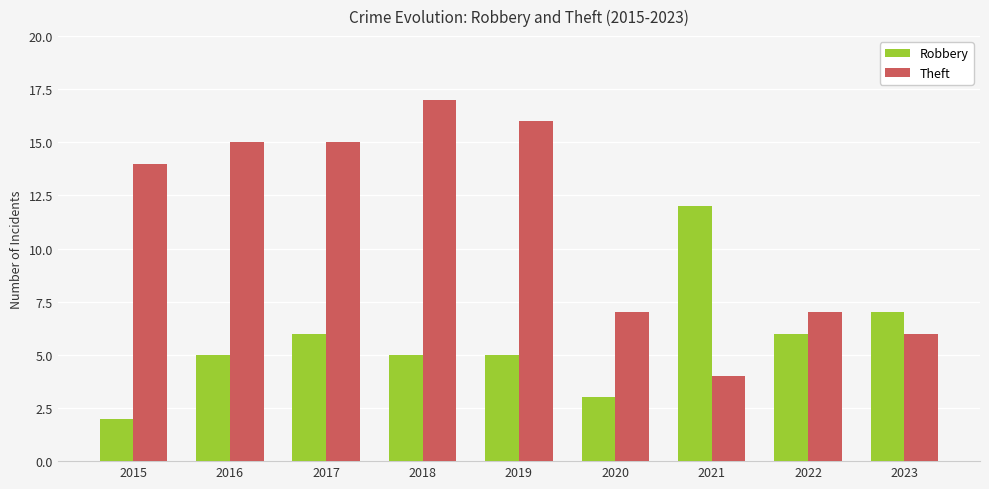

How many distinct data groups are displayed?

2